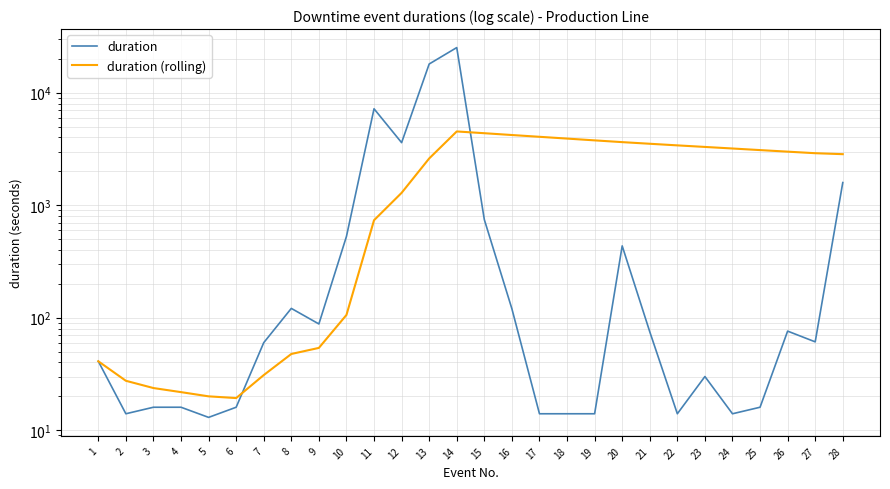

What is the difference between the duration (rolling) values at 9 and 10?

51.9